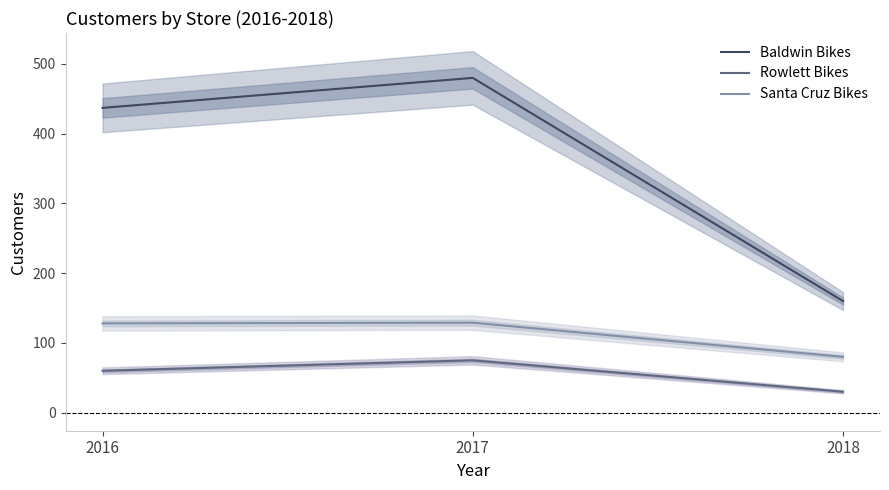

How many values in the Rowlett Bikes series are below 60?

1